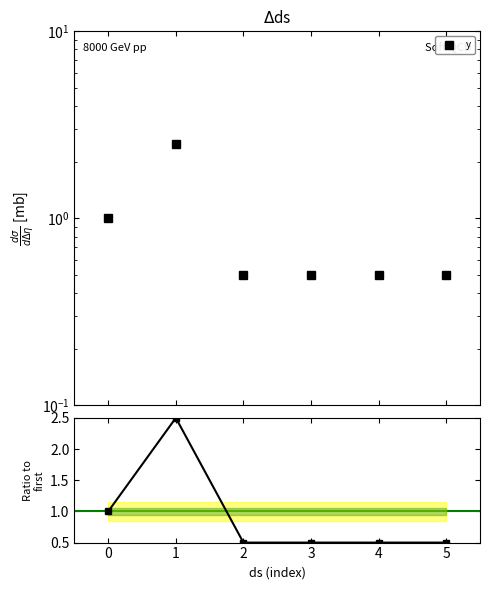

What is the highest value of the Ratio to first series?

2.5